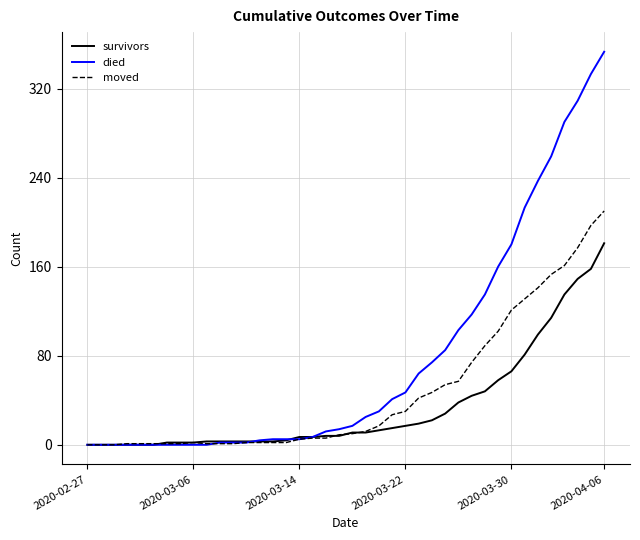

Which series has the largest total across all categories?

died